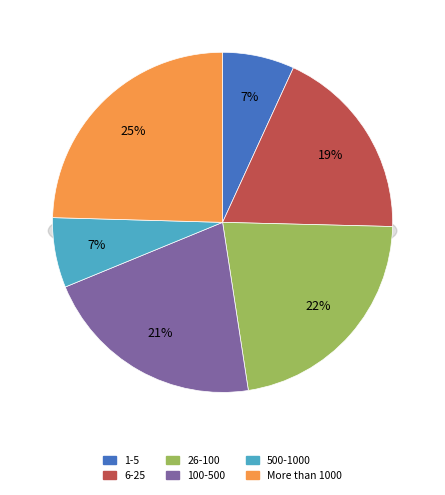

Between 1-5 and More than 1000, which is larger?

More than 1000